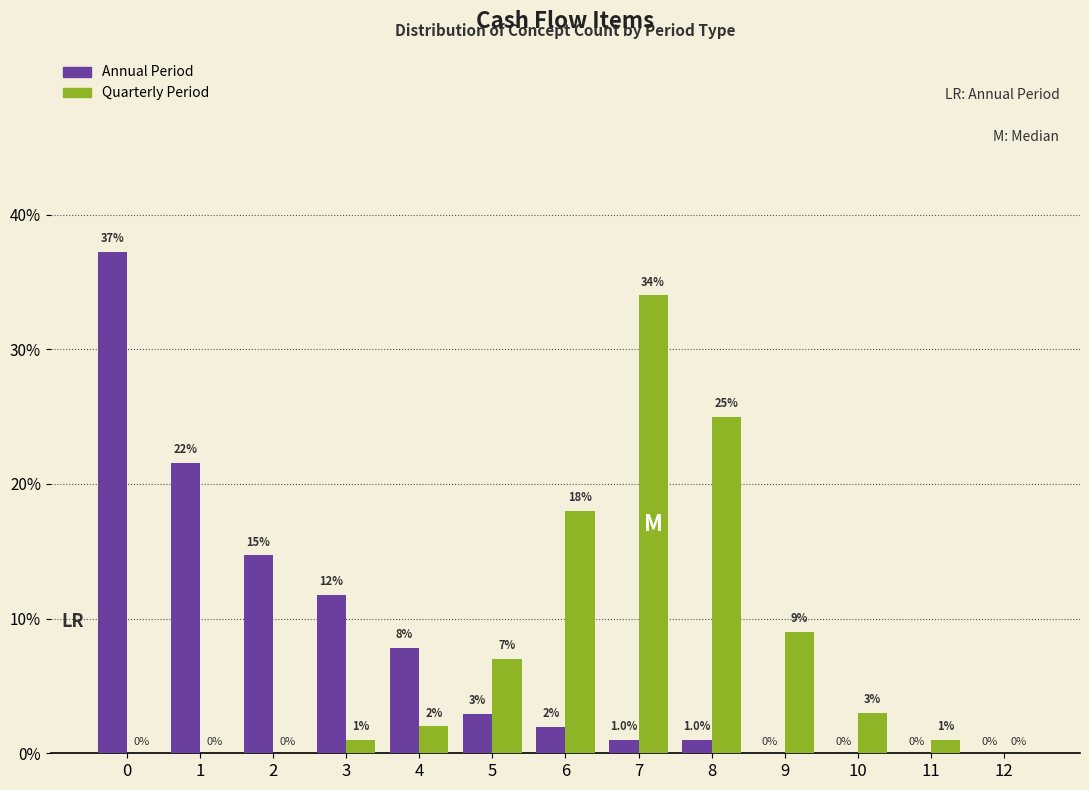

At which label is Quarterly Period closest to 17?

6